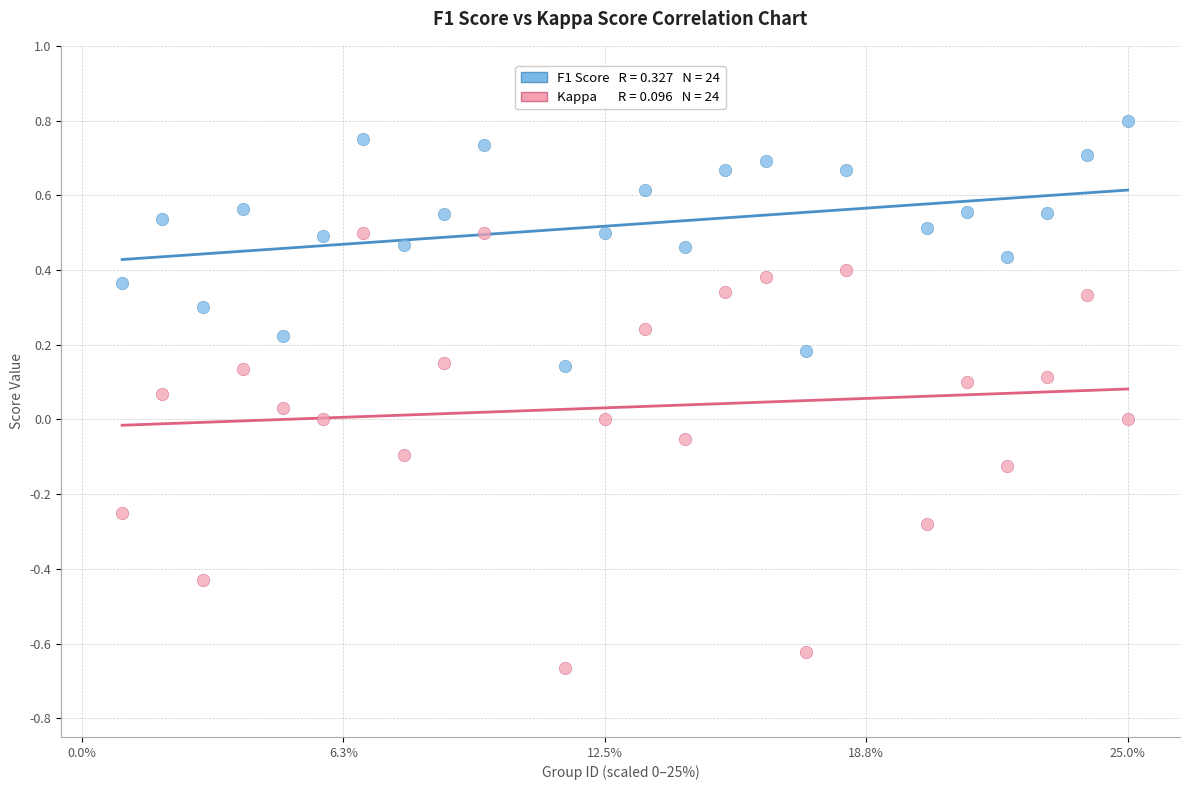

Across all data points, what is the range of Y values (max minus min)?

1.5